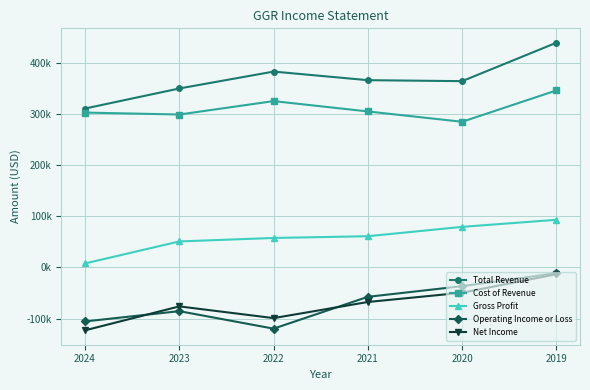

Which series has the widest spread of values?

Total Revenue